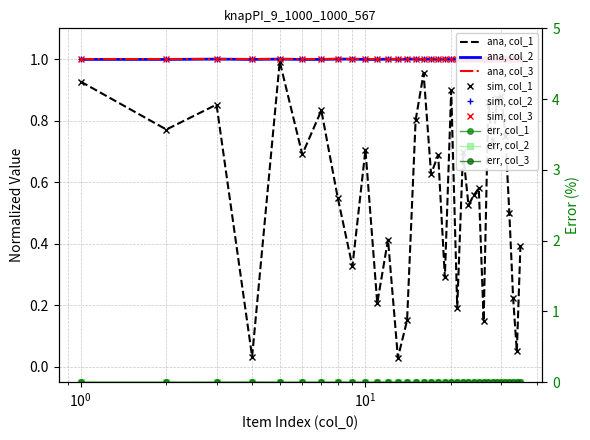

Which series changed the most between 6 and 17?

col_1